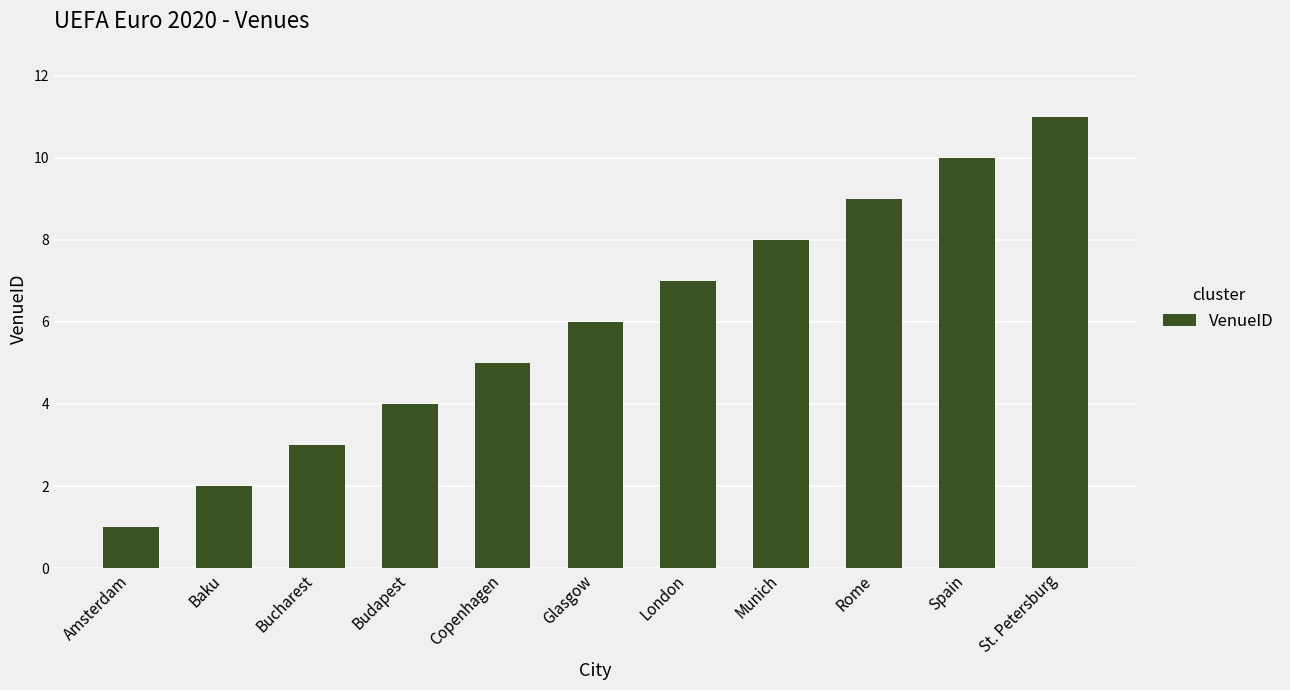

What is the sum of all values?

66